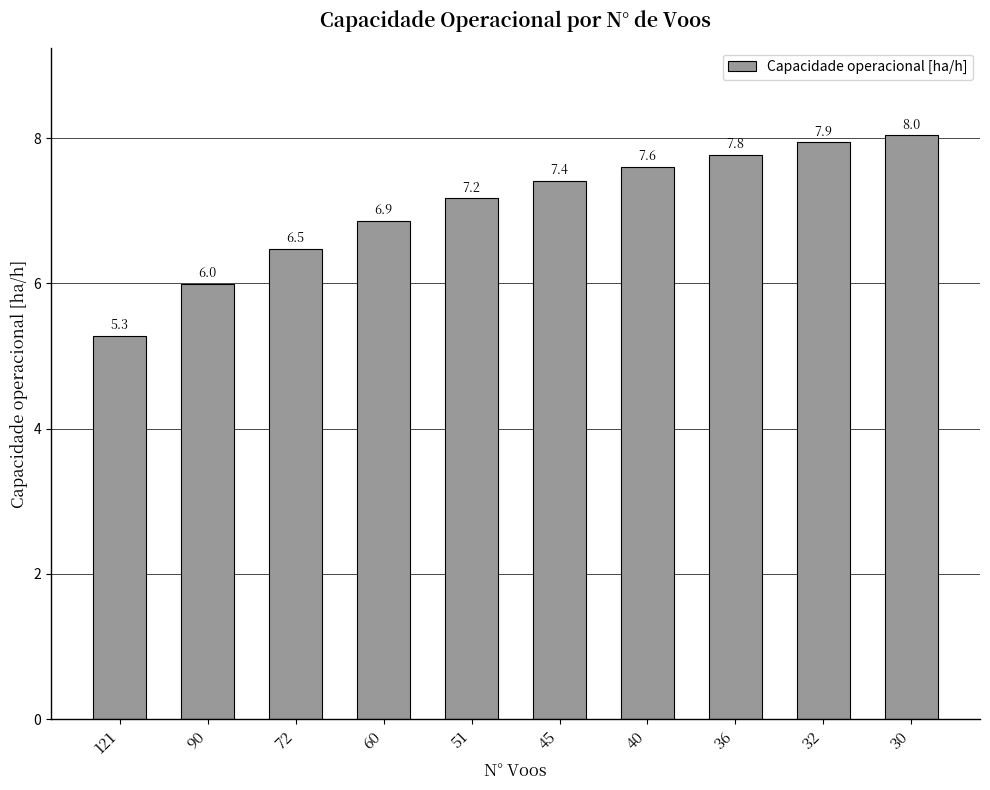

Reading left to right, what are all the values shown in this chart?

121=5.3	90=6.0	72=6.5	60=6.9	51=7.2	45=7.4	40=7.6	36=7.8	32=7.9	30=8.0